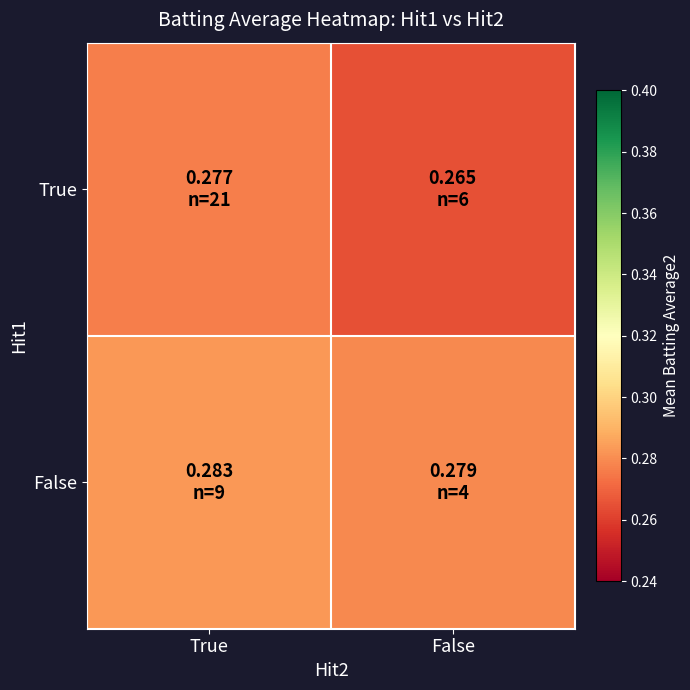

What is the minimum value shown in the chart?

0.3